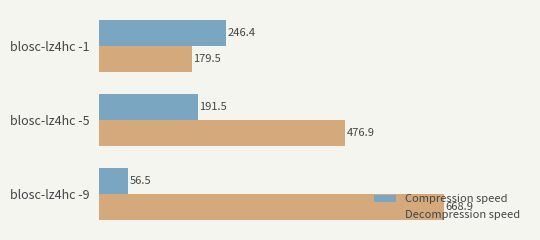

List the series in order of their peak value, lowest first.

Compression speed, Decompression speed